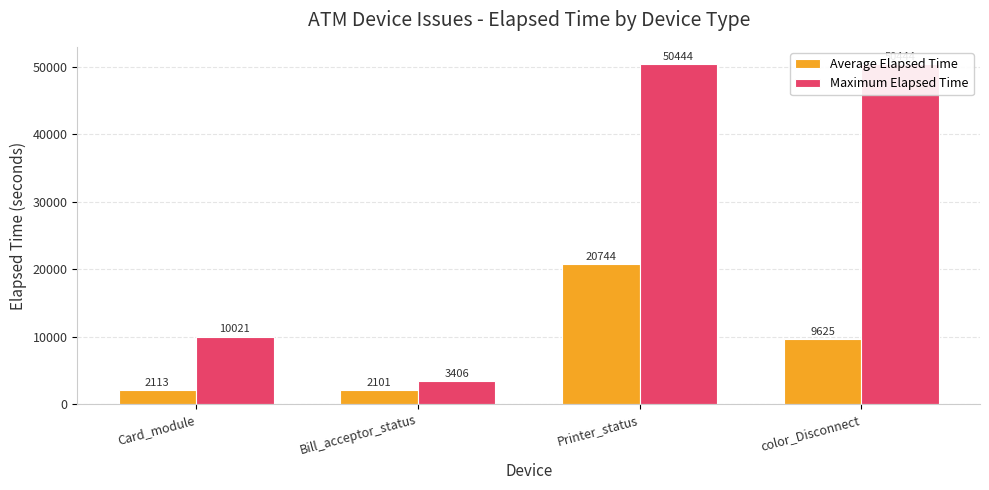

What is the sum of the Maximum Elapsed Time values at Card_module and Bill_acceptor_status?

13427.0